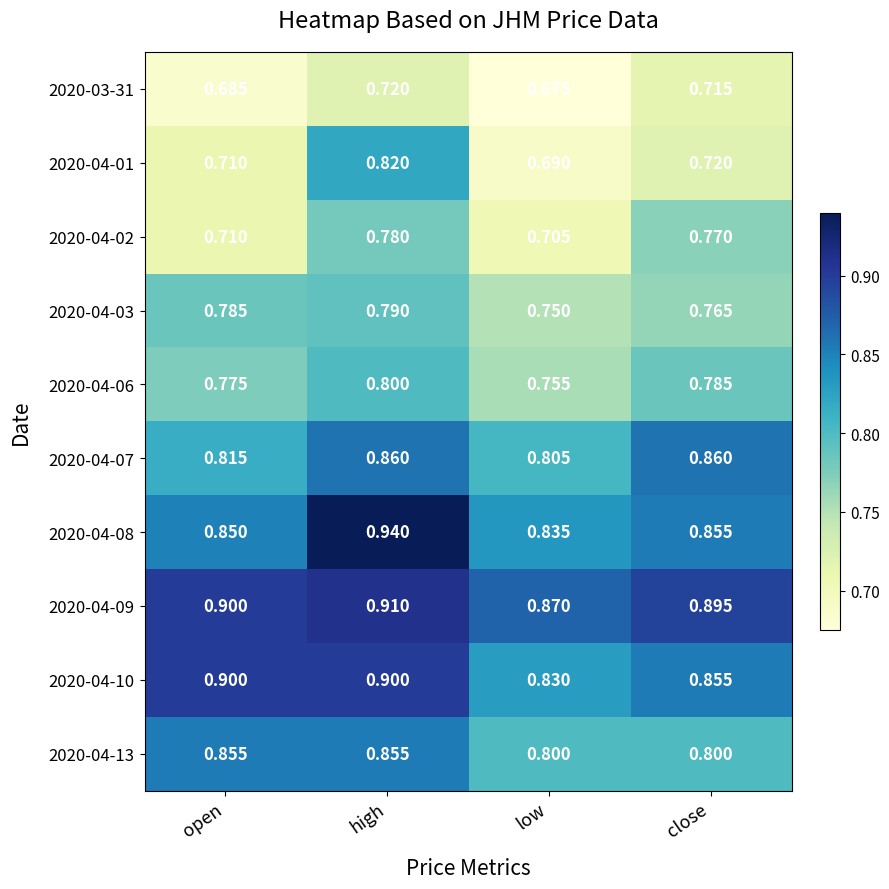

At which label is 2020-04-06 closest to 0?

low